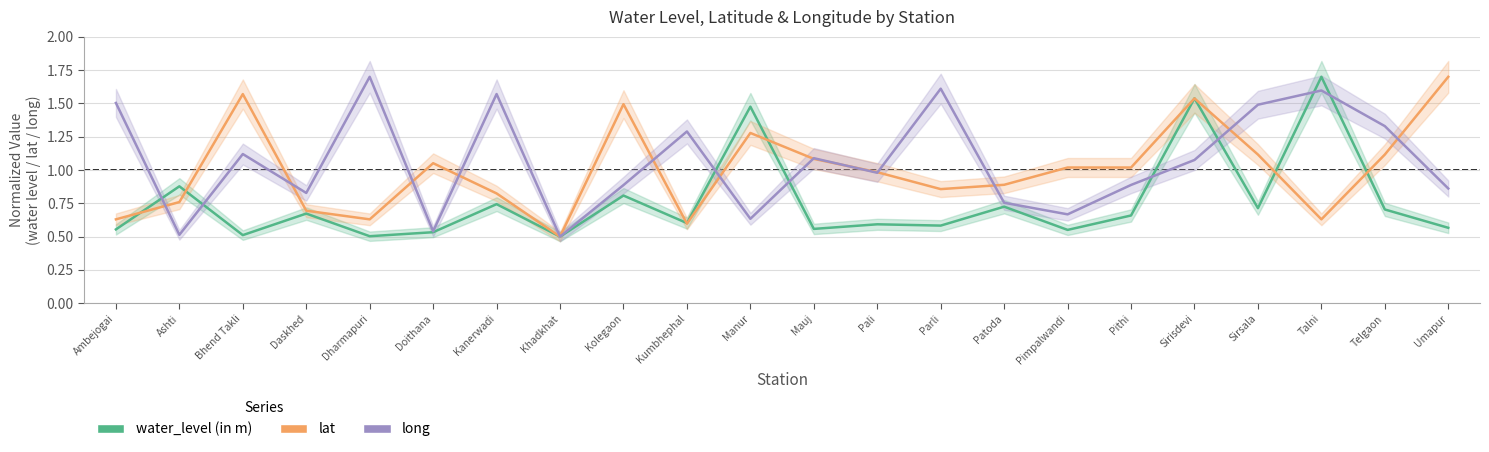

How many interior local peaks does the water_level (in m) series have?

9